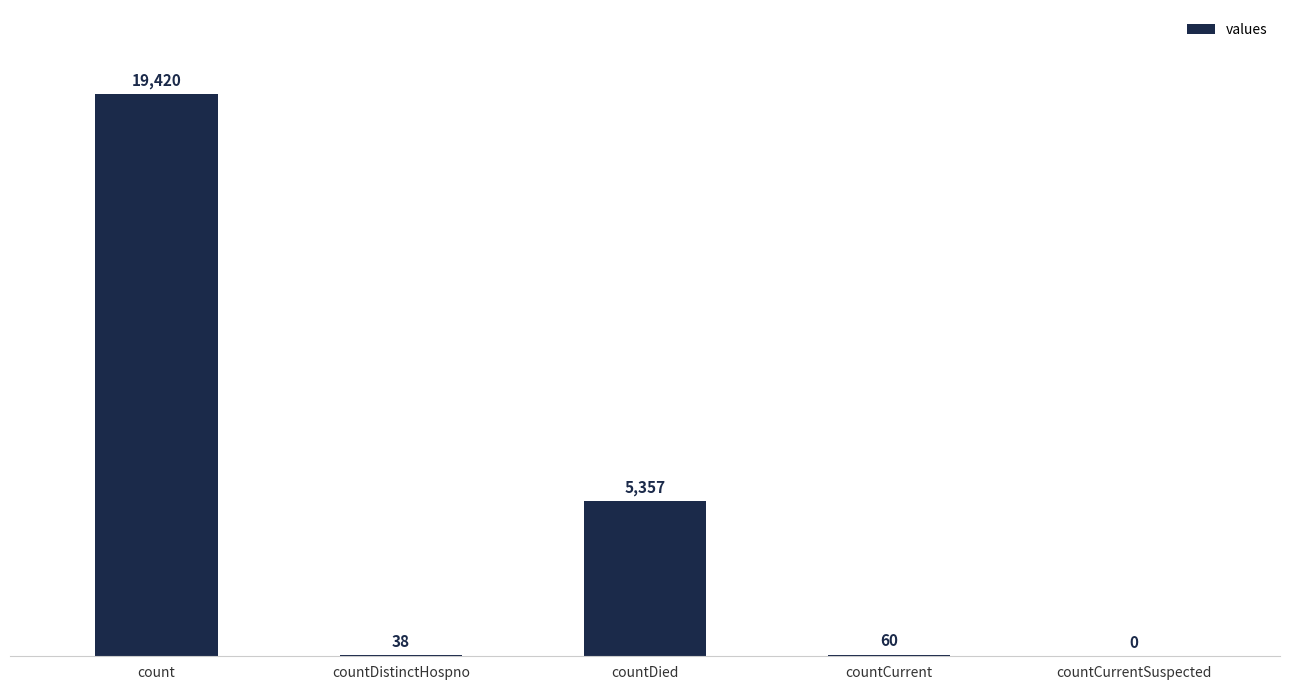

The value at countCurrentSuspected is -9998. True or false?

False